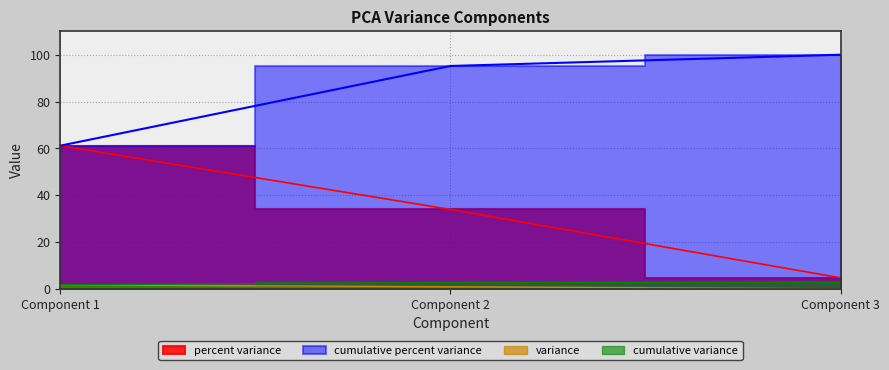

List the labels in order of variance value, smallest first.

Component 3, Component 2, Component 1